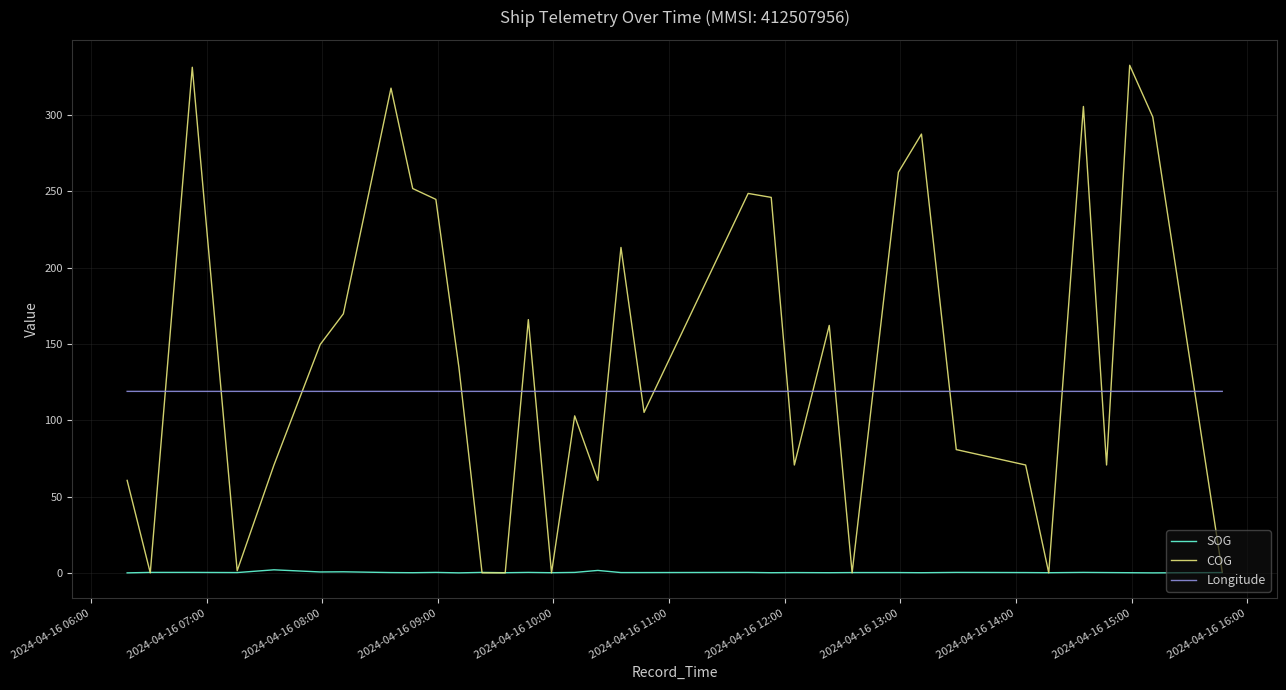

What is the minimum value for Longitude?

119.0